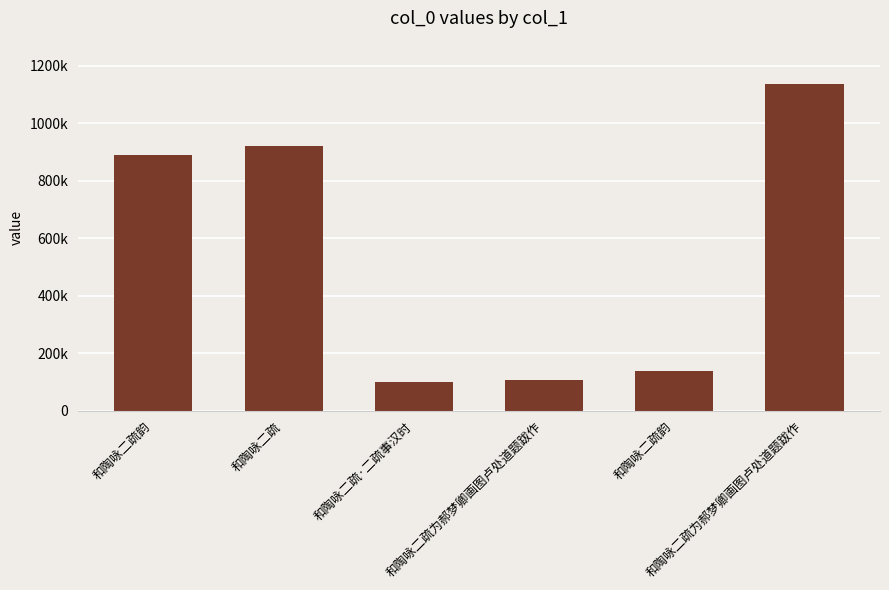

Does the chart contain any negative values?

No